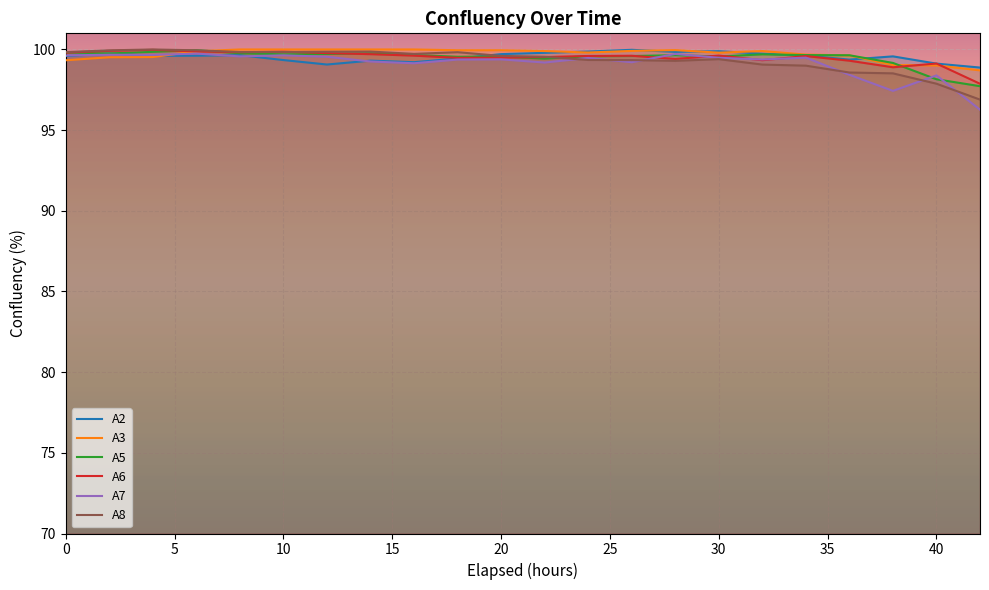

True or false: A8 and A5 cross at least once.

True